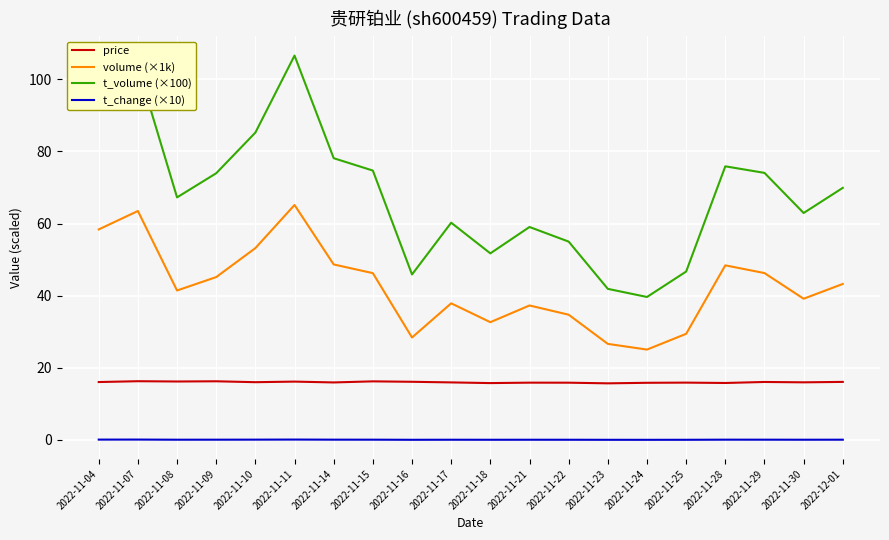

What are all the series names shown in the legend?

price, volume (×1k), t_volume (×100), t_change (×10)